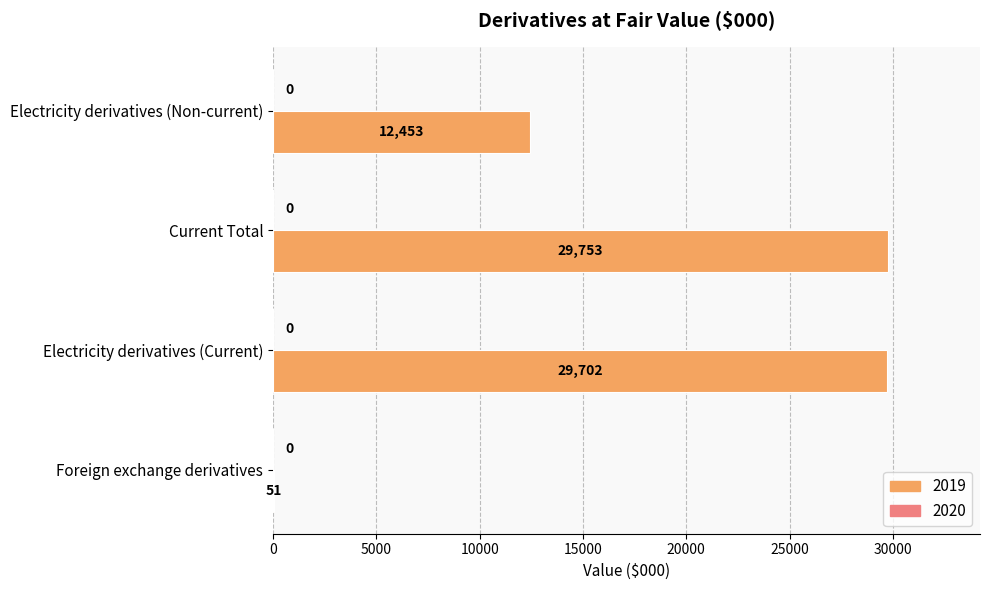

What is the sum of all values?

71959